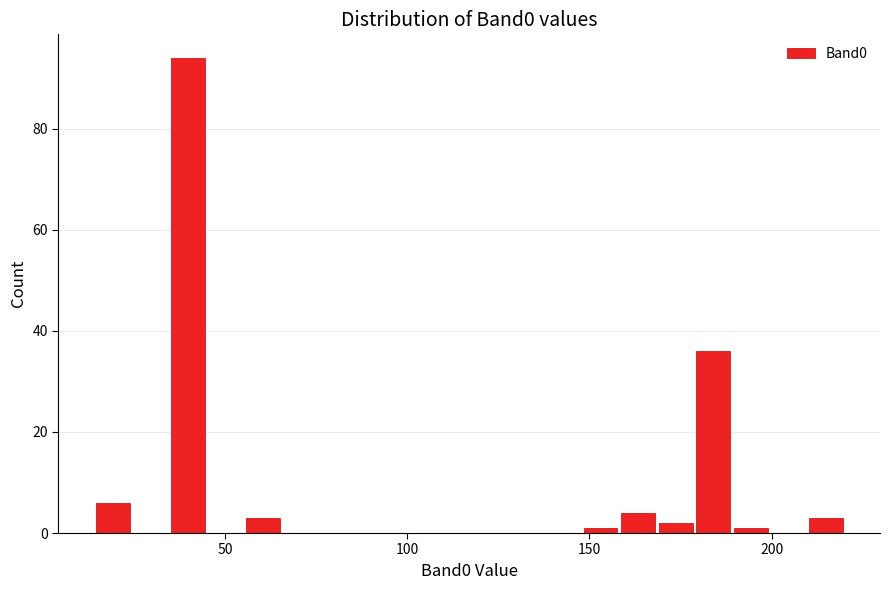

Around what value on the x-axis is the tallest bar? Give the approximate position of its centre, as read against the axis.

40